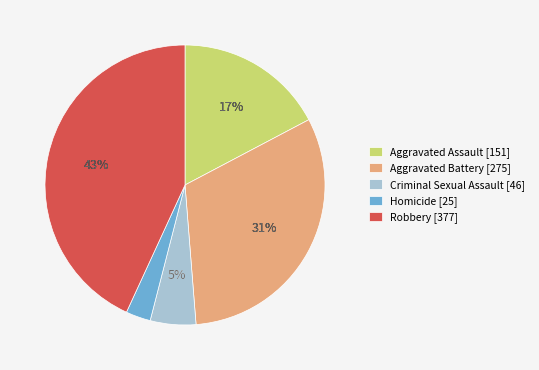

What is the change in value from Aggravated Assault to Robbery?

+226